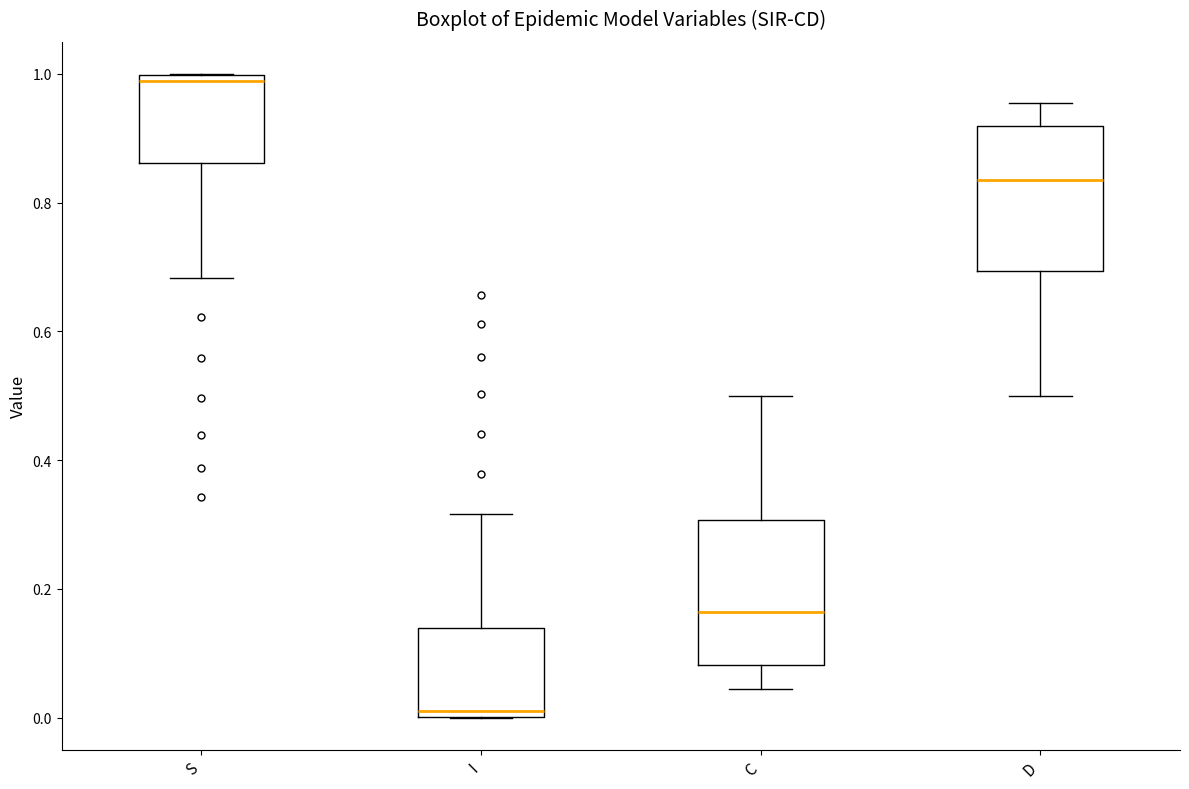

Reading left to right, read every box against the y-axis: the position of its median line, the range the box covers, and the ends of its whiskers. The values are not printed on the chart, so give them approximately, as read against the axis.

S: median 0.98, box 0.86 to 1.00, whiskers 0.68 to 1.00
I: median 0.02, box 0.00 to 0.14, whiskers 0.00 to 0.32
C: median 0.16, box 0.08 to 0.30, whiskers 0.04 to 0.50
D: median 0.84, box 0.70 to 0.92, whiskers 0.50 to 0.96